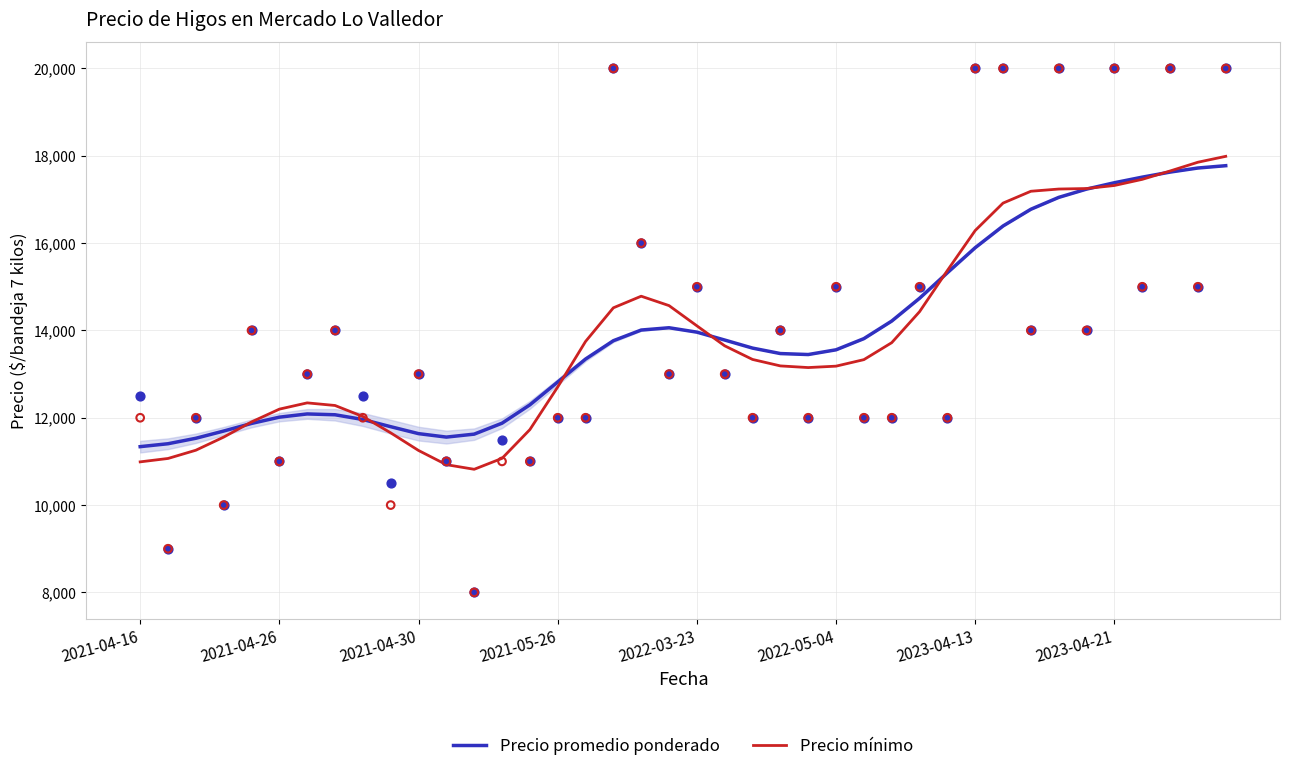

Which series contains the highest Y value?

Precio mínimo